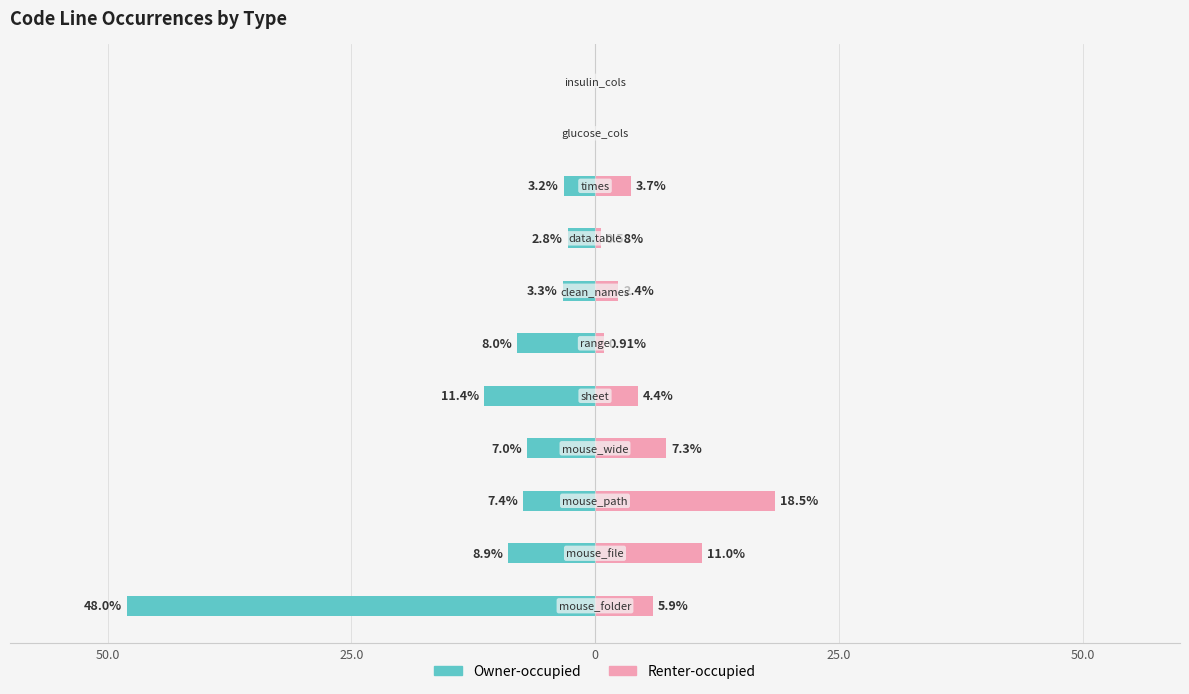

What is the difference between the maximum and minimum values in the Owner-occupied series?

48.0